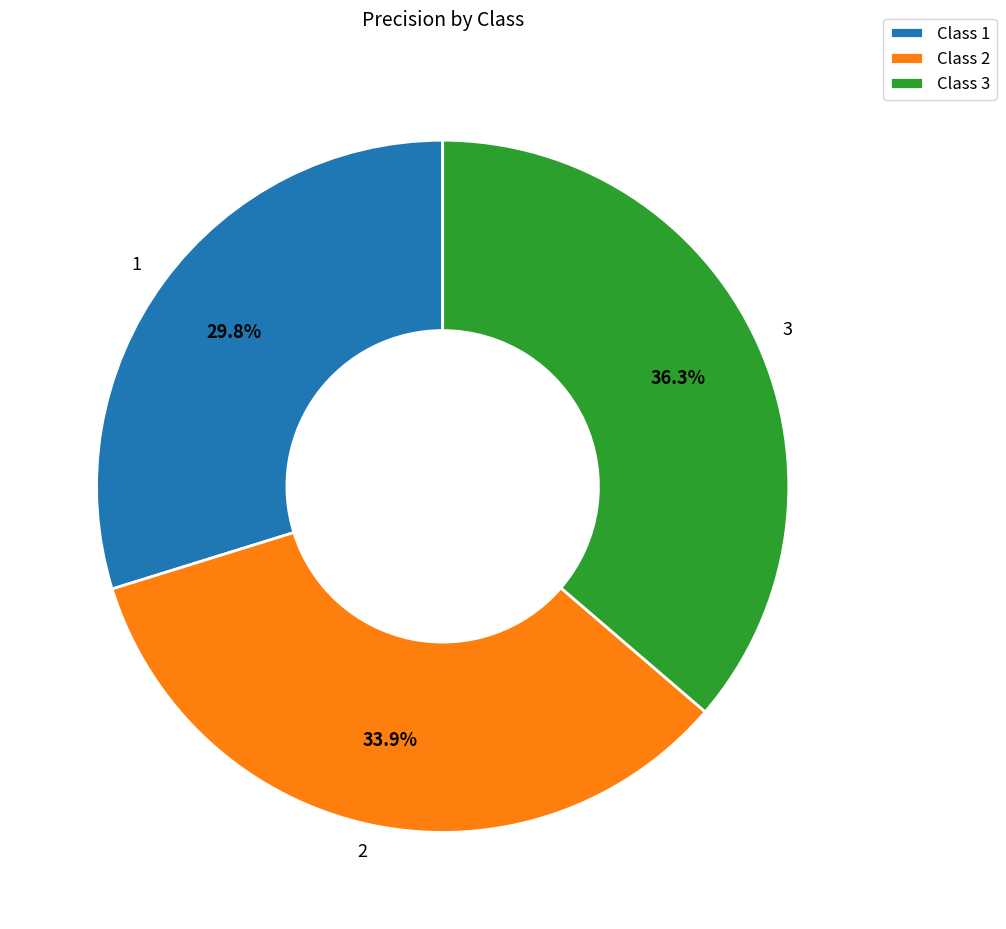

The 3 slice represents 51% of the pie. True or false?

False